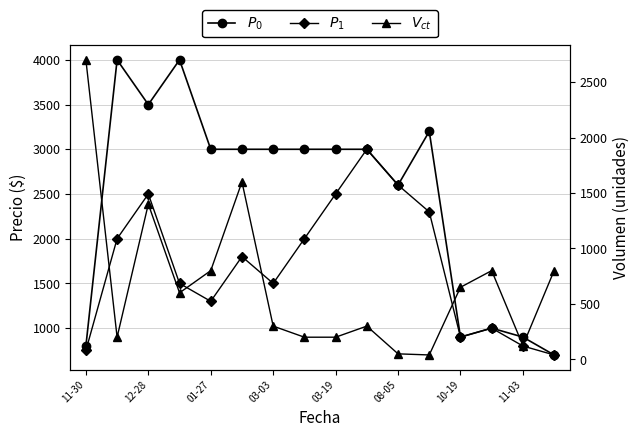

True or false: $P_1$ and $P_0$ intersect in this chart.

False